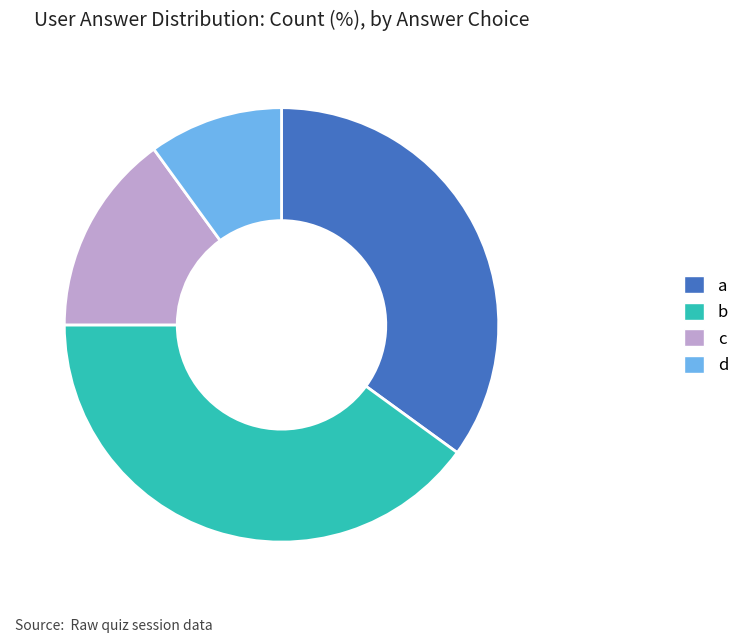

Combined, do b and c account for over 50%?

Yes